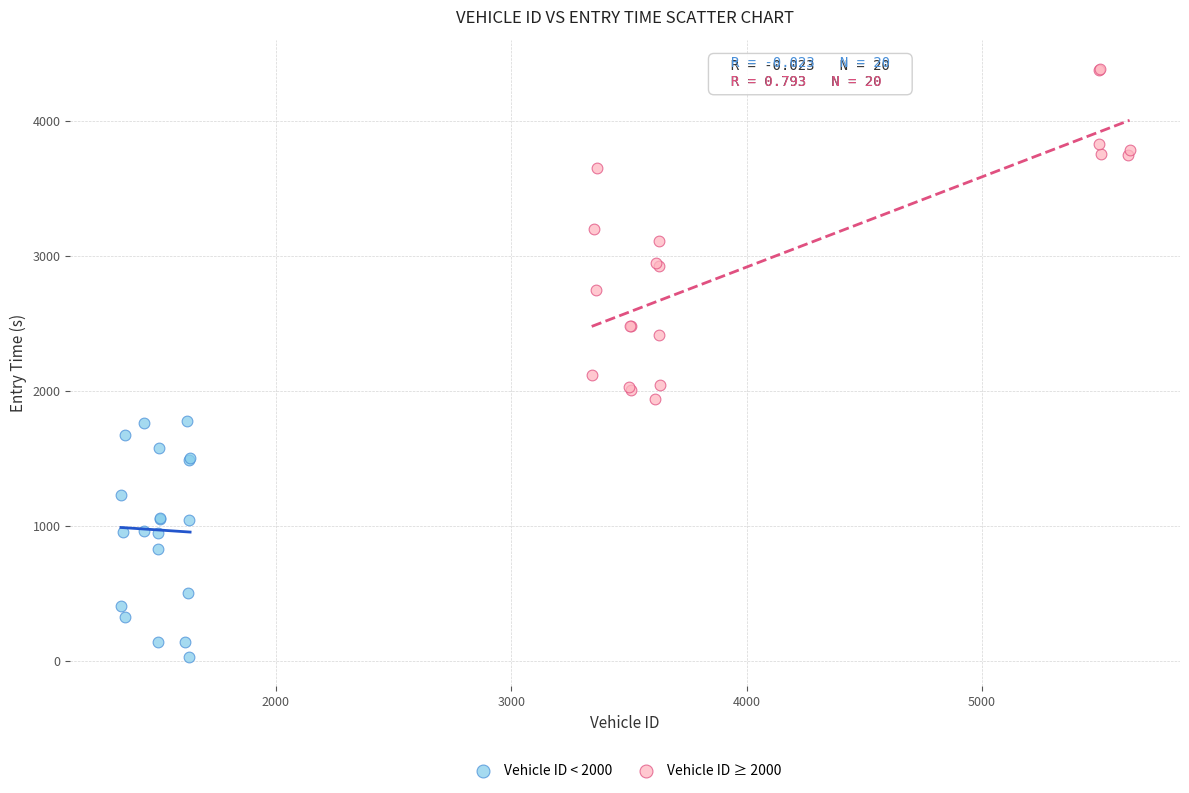

Which series has the largest Y range (max minus min)?

Vehicle ID ≥ 2000